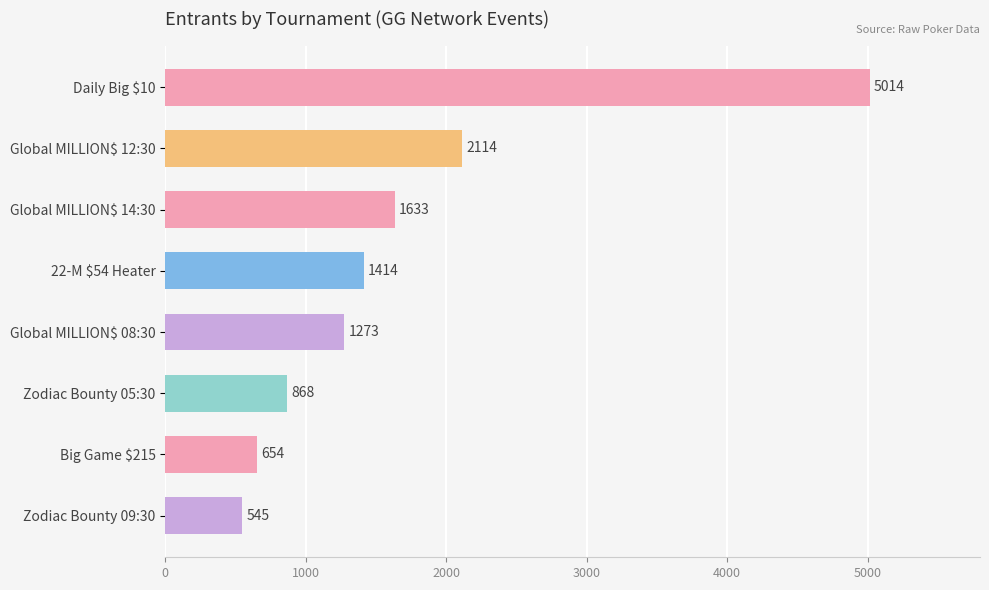

The value at Daily Big $10 is 5014. True or false?

True